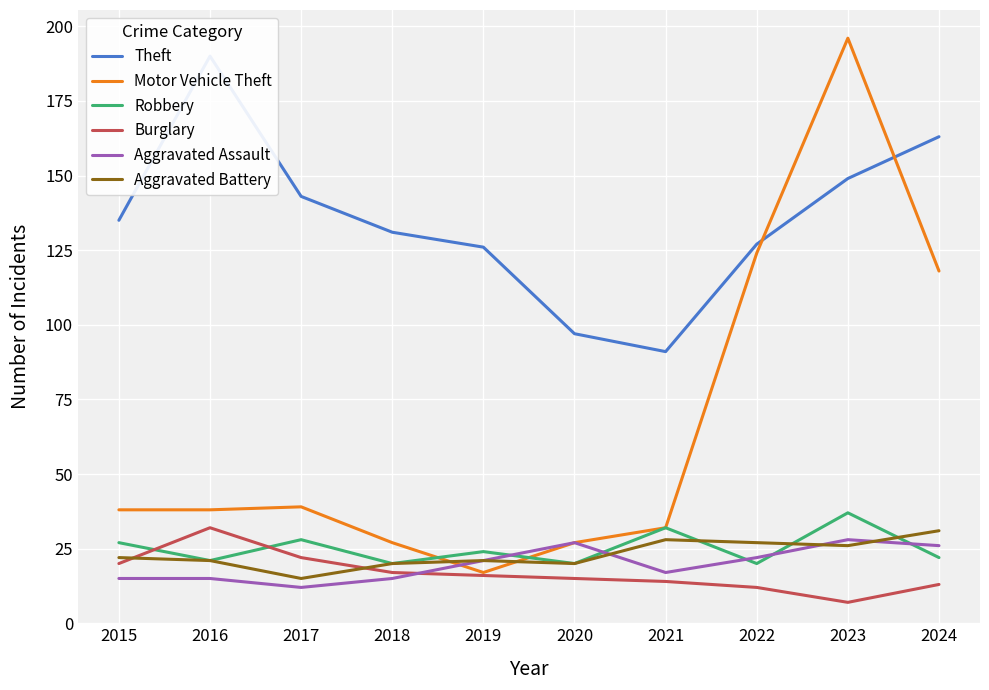

True or false: Burglary and Motor Vehicle Theft cross at least once.

False